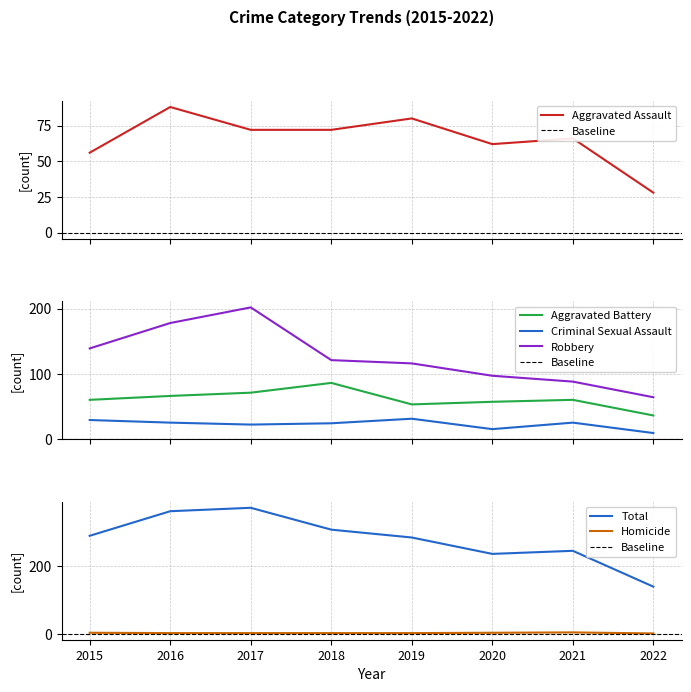

True or false: Criminal Sexual Assault and Aggravated Battery intersect in this chart.

False